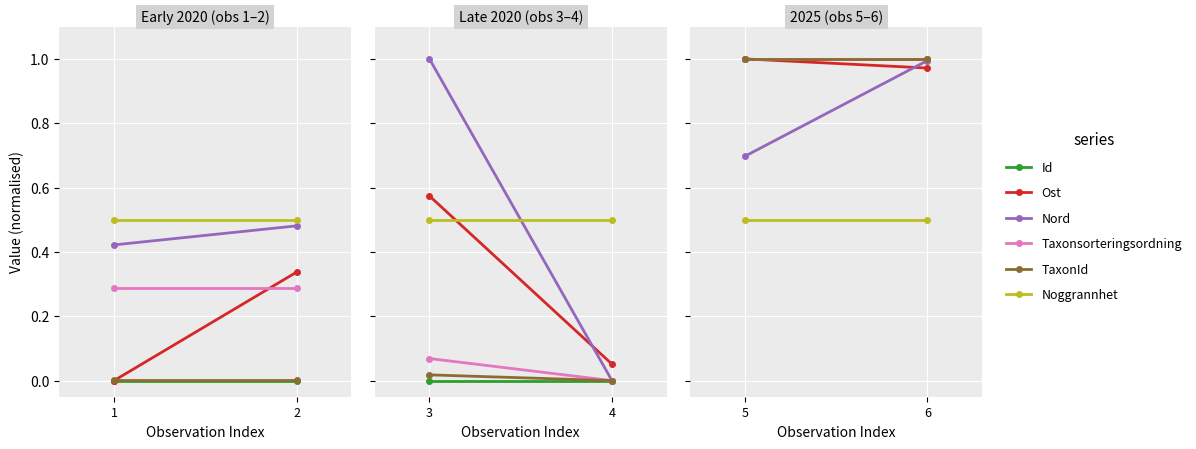

What is the approximate value of Noggrannhet at 6?

0.5